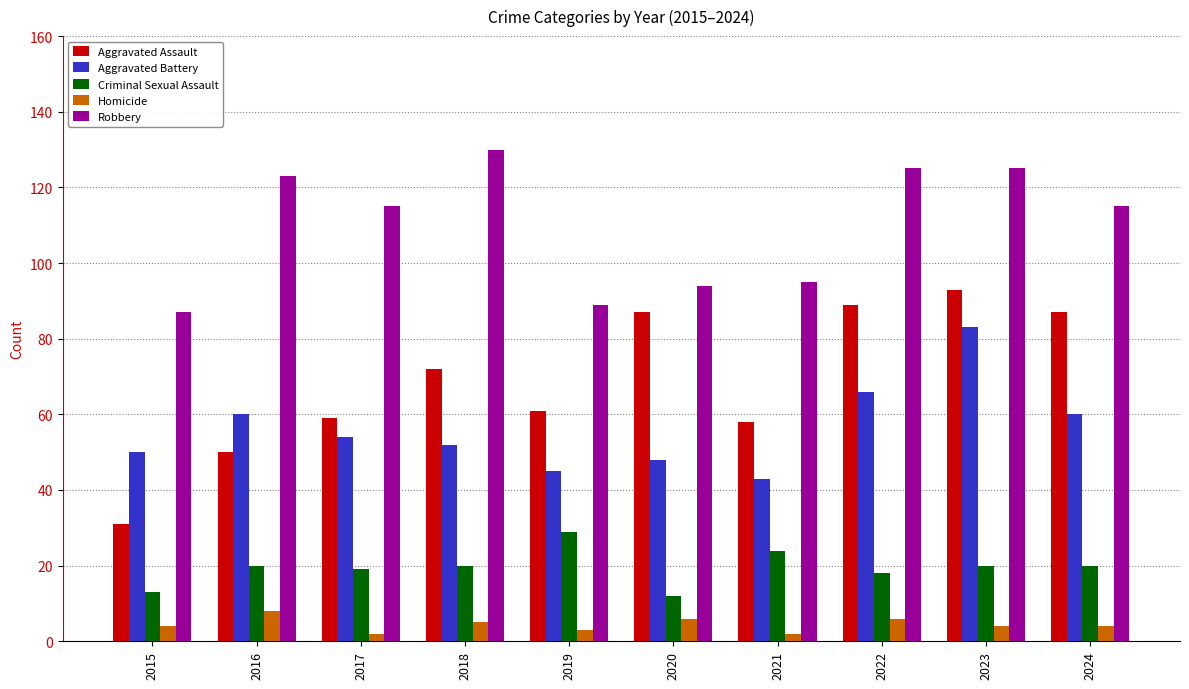

What is the approximate value of Aggravated Battery at 2020?

48